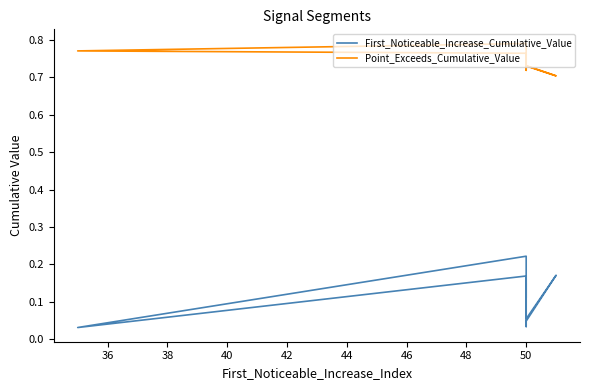

Is it true that First_Noticeable_Increase_Cumulative_Value equals 0.1 at 50?

True